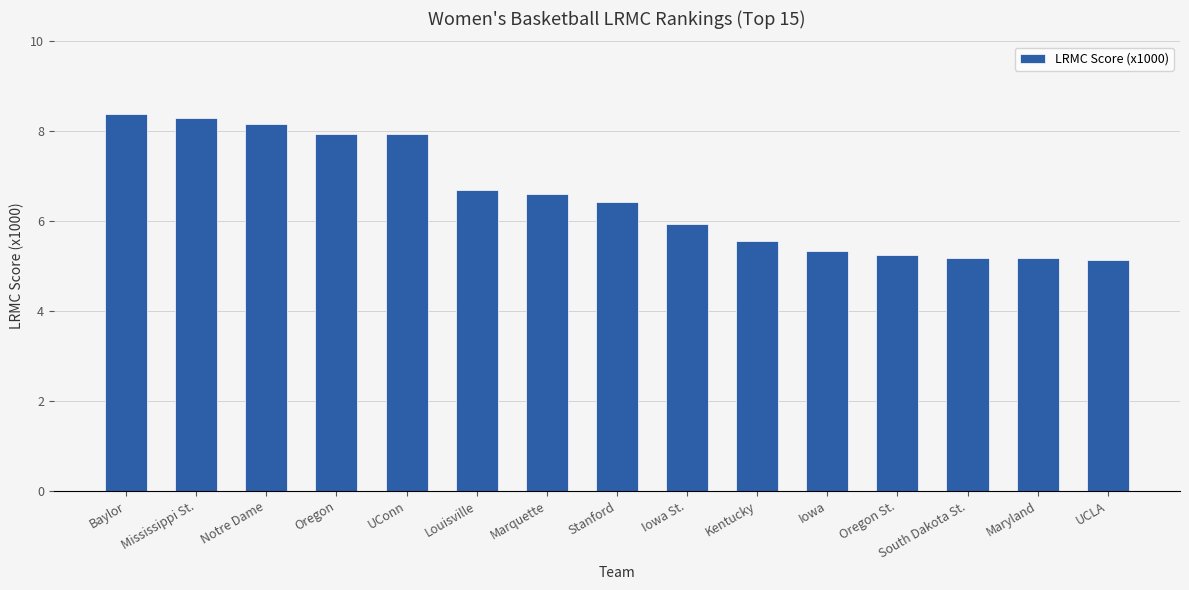

How many values are below 6?

7